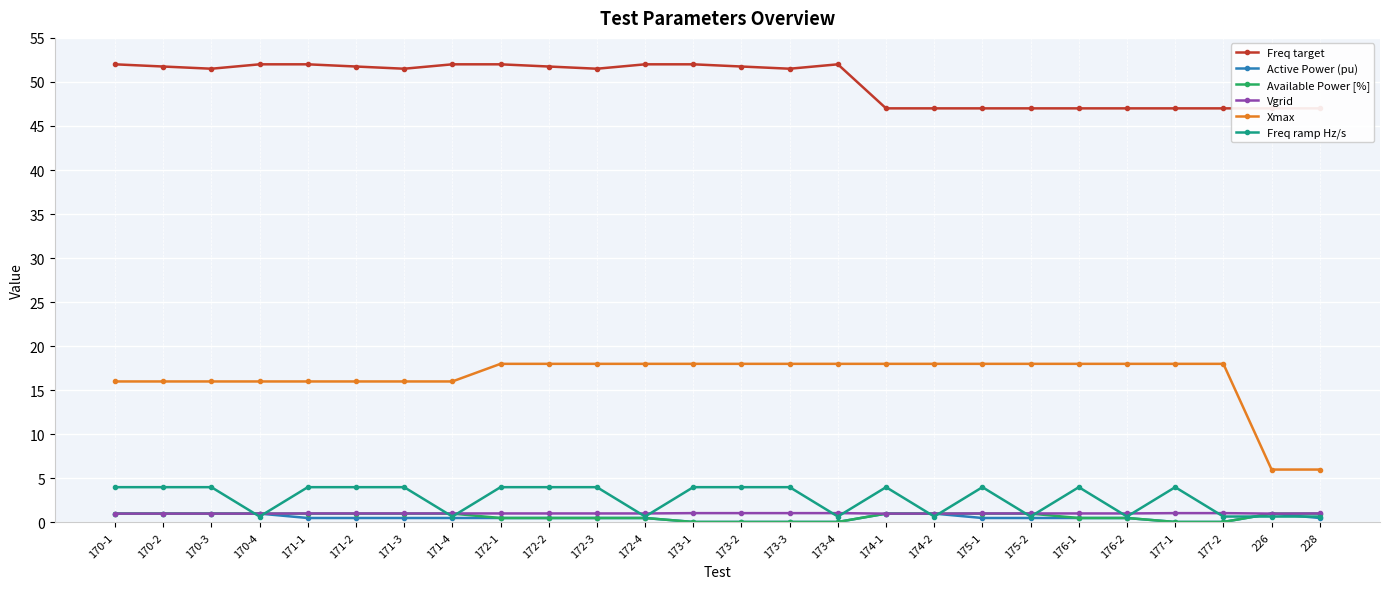

Which category has the lowest value across all series?

173-1